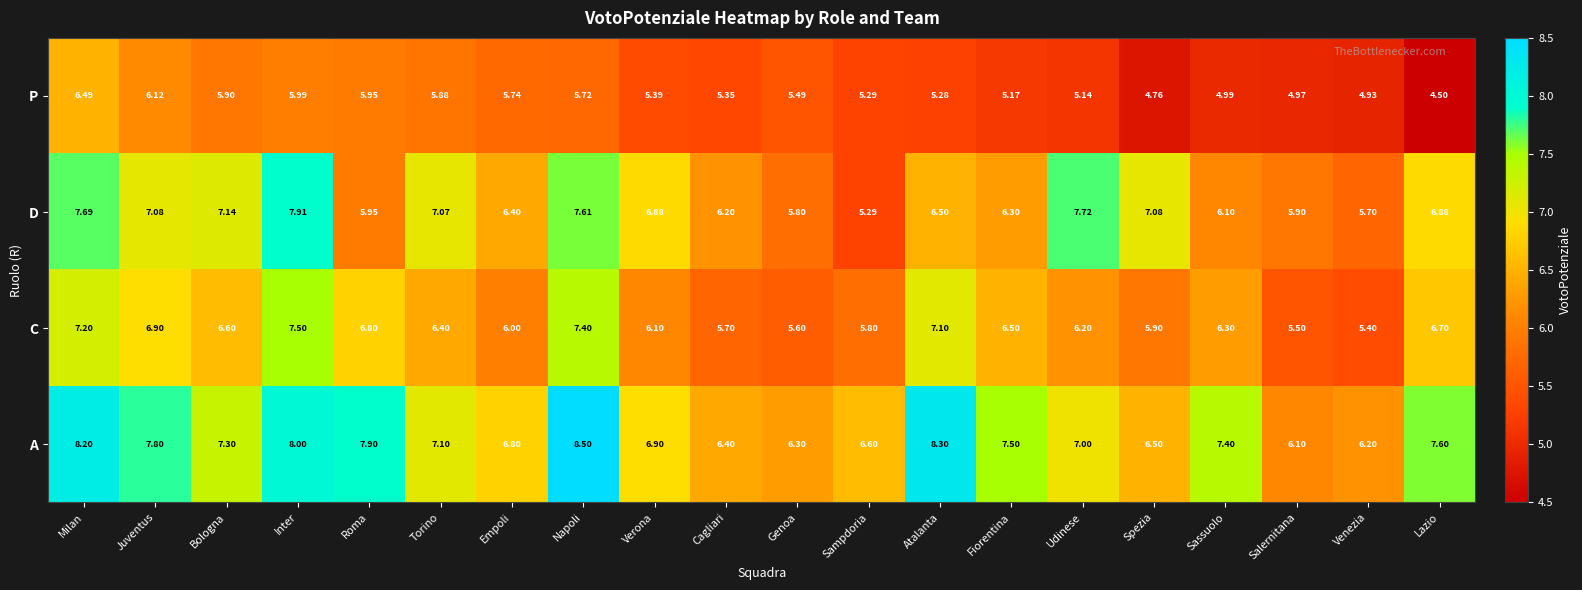

Rank the series by their maximum value, from lowest to highest.

P, C, D, A